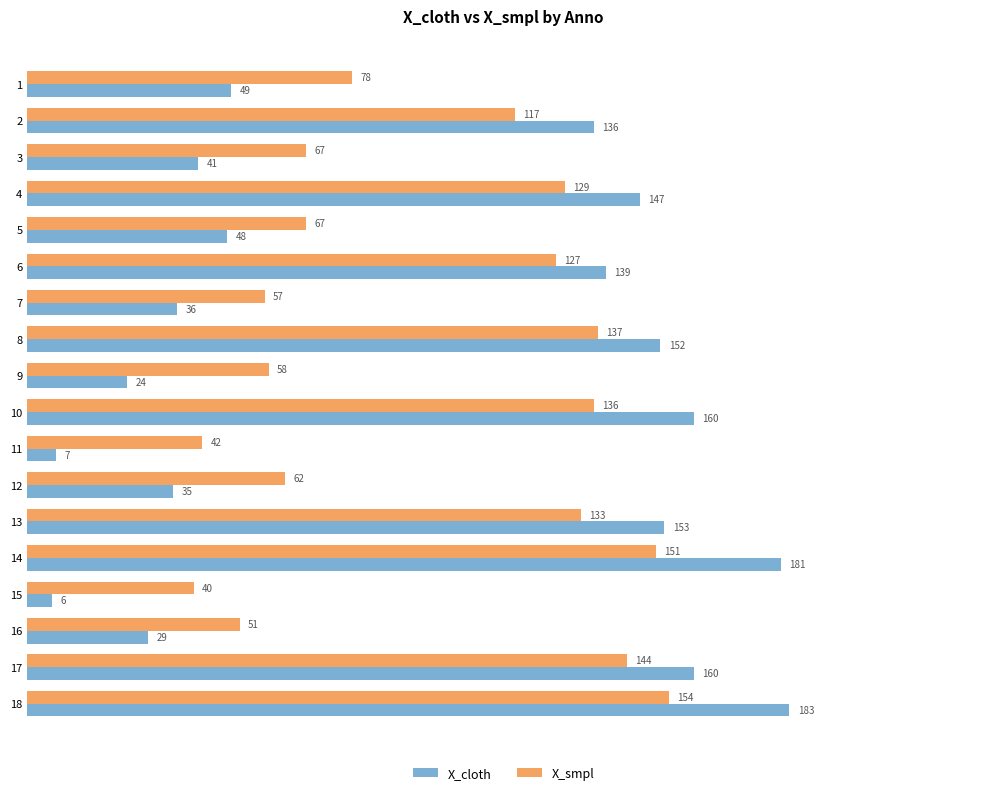

What value does the X_smpl series have at 16, to the nearest 50?

50